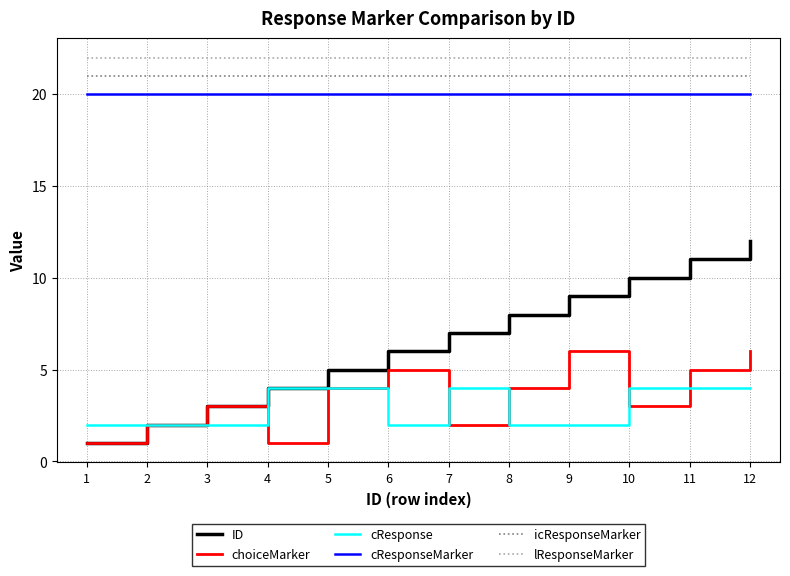

Reading left to right, what are all the values shown in this chart?

ID: 1	2	3	4	5	6	7	8	9	10	11	12
choiceMarker: 1	2	3	1	4	5	2	4	6	3	5	6
cResponse: 2	2	2	4	4	2	4	2	2	4	4	4
cResponseMarker: 20	20	20	20	20	20	20	20	20	20	20	20
icResponseMarker: 21	21	21	21	21	21	21	21	21	21	21	21
lResponseMarker: 22	22	22	22	22	22	22	22	22	22	22	22